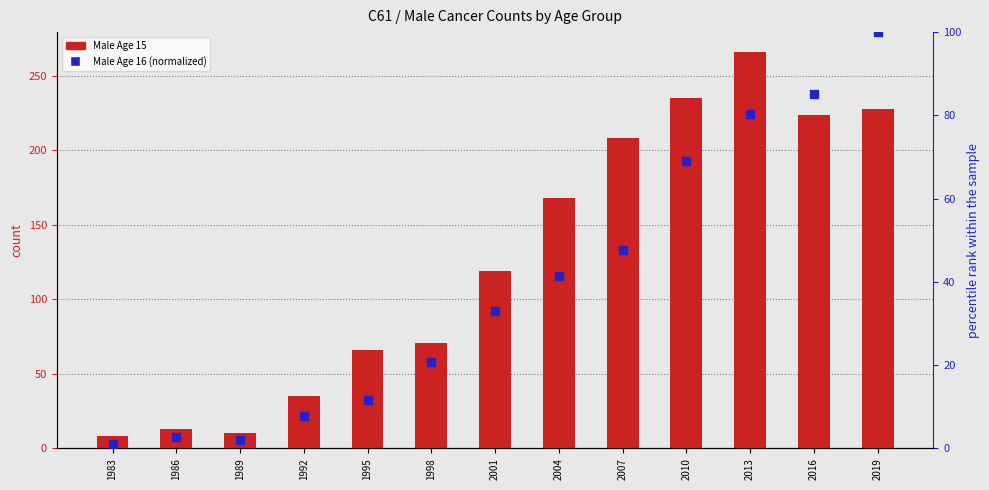

Which series reaches the maximum Y coordinate?

Male Age 15